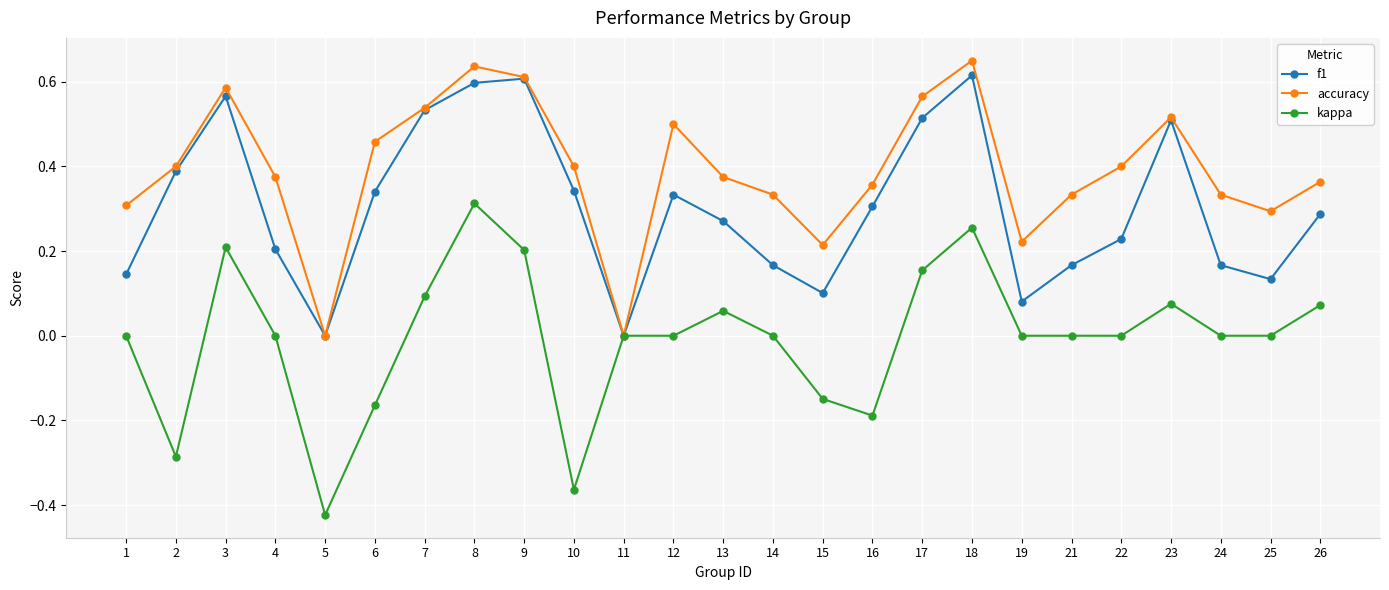

How many interior local valleys does the accuracy series have?

5